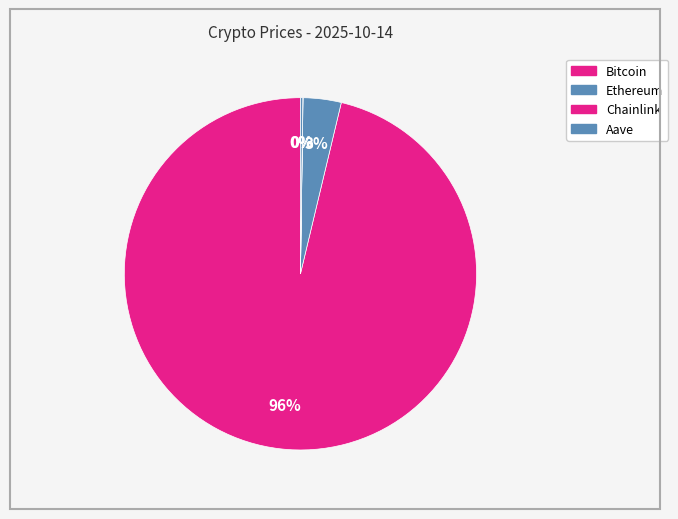

Which slice is the largest?

Bitcoin